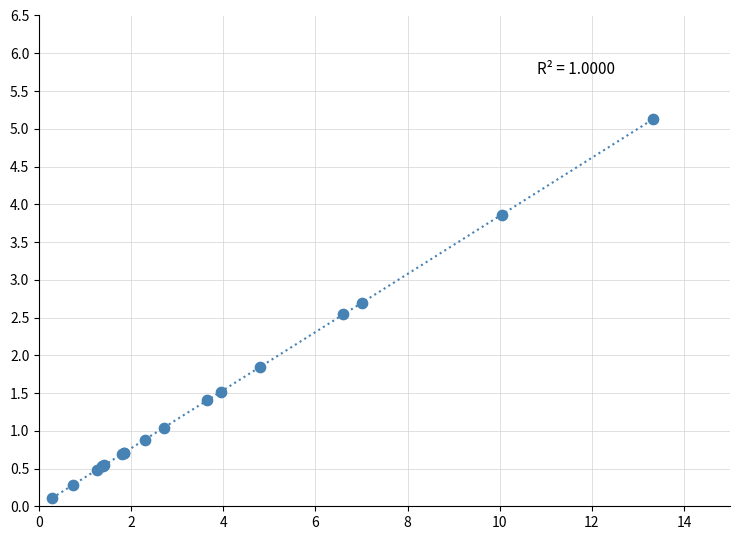

What Y value in the scatter plot is closest to 2?

1.8